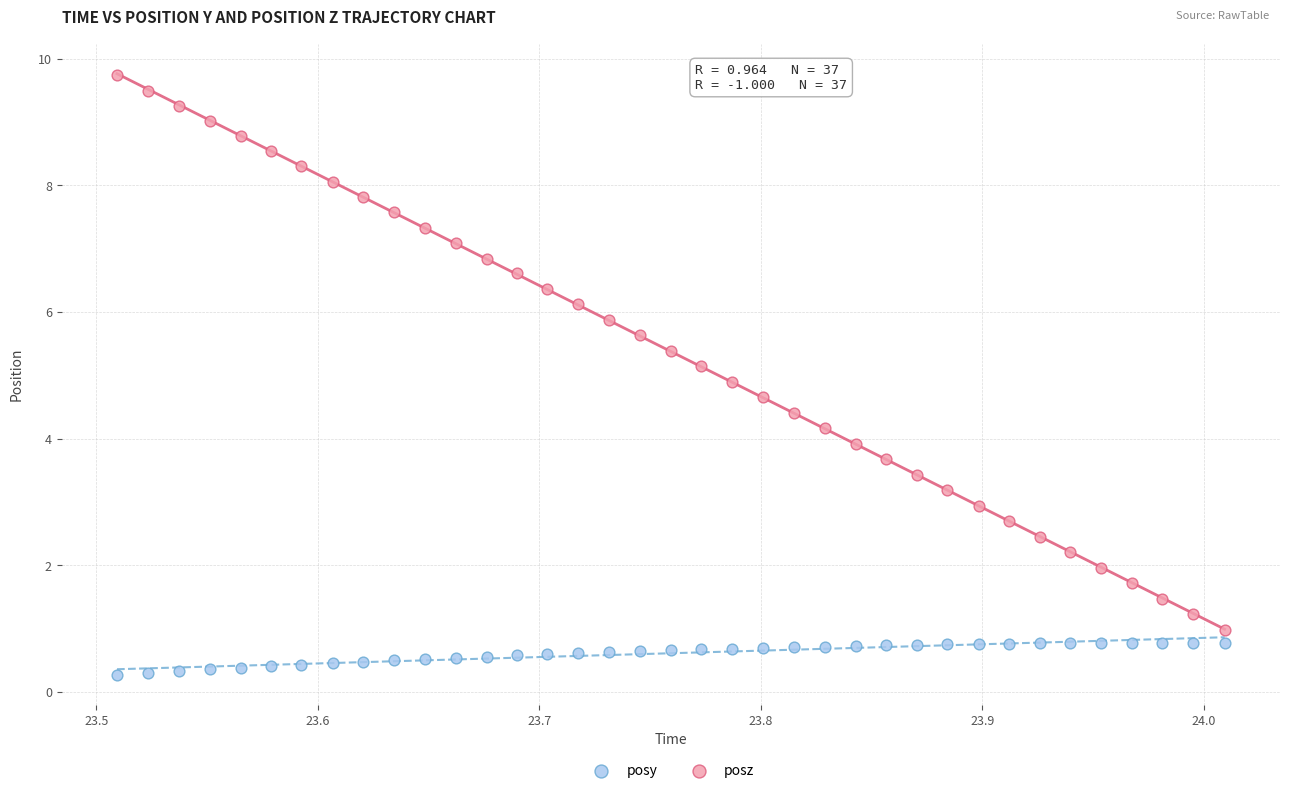

Which series contains the highest Y value?

posz